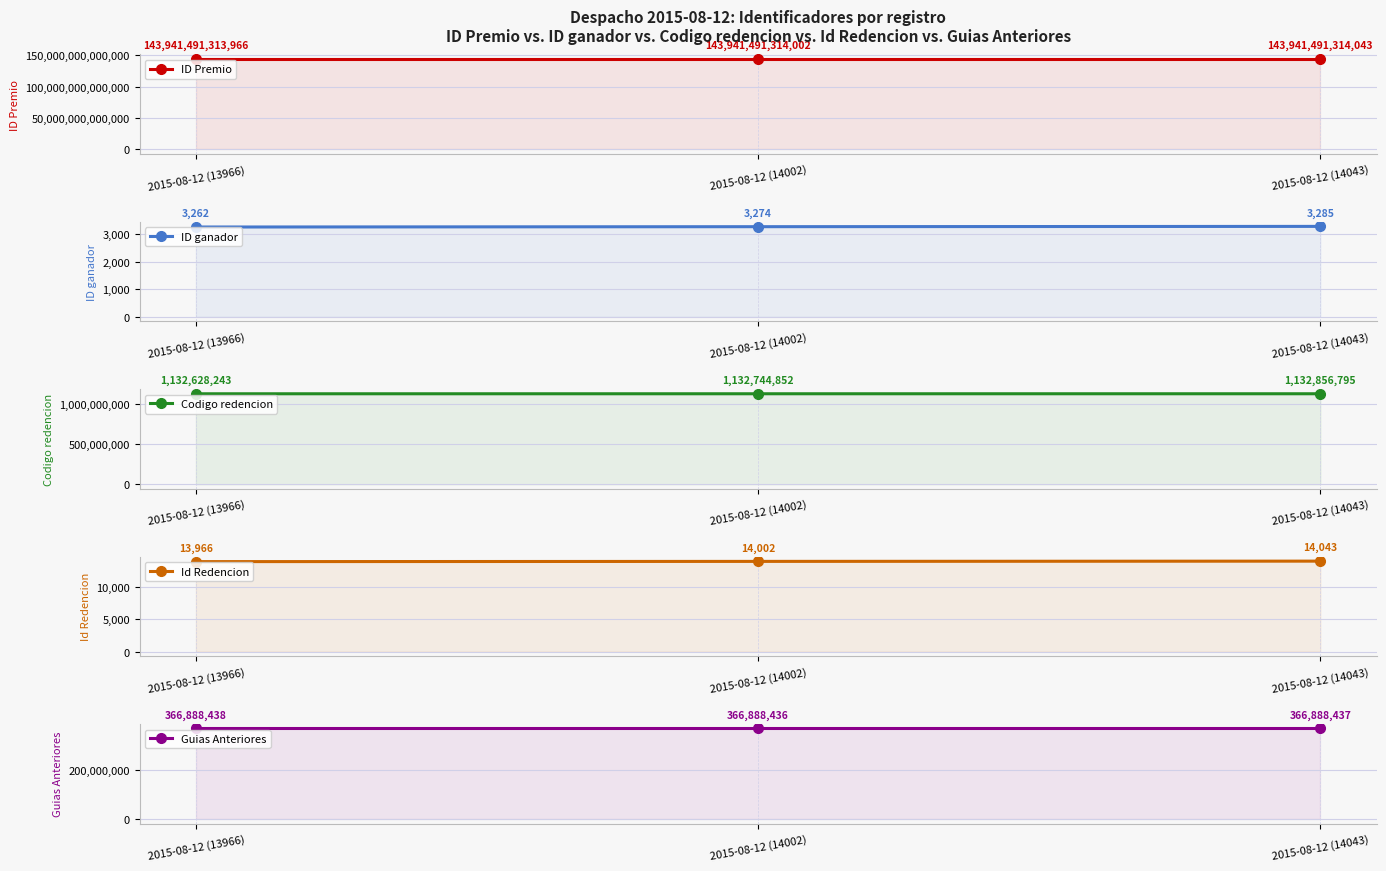

Reading left to right, what are all the values shown in this chart?

ID Premio: 143941491313966	143941491314002	143941491314043
ID ganador: 3262	3274	3285
Codigo redencion: 1132628243	1132744852	1132856795
Id Redencion: 13966	14002	14043
Guias Anteriores: 366888438	366888436	366888437